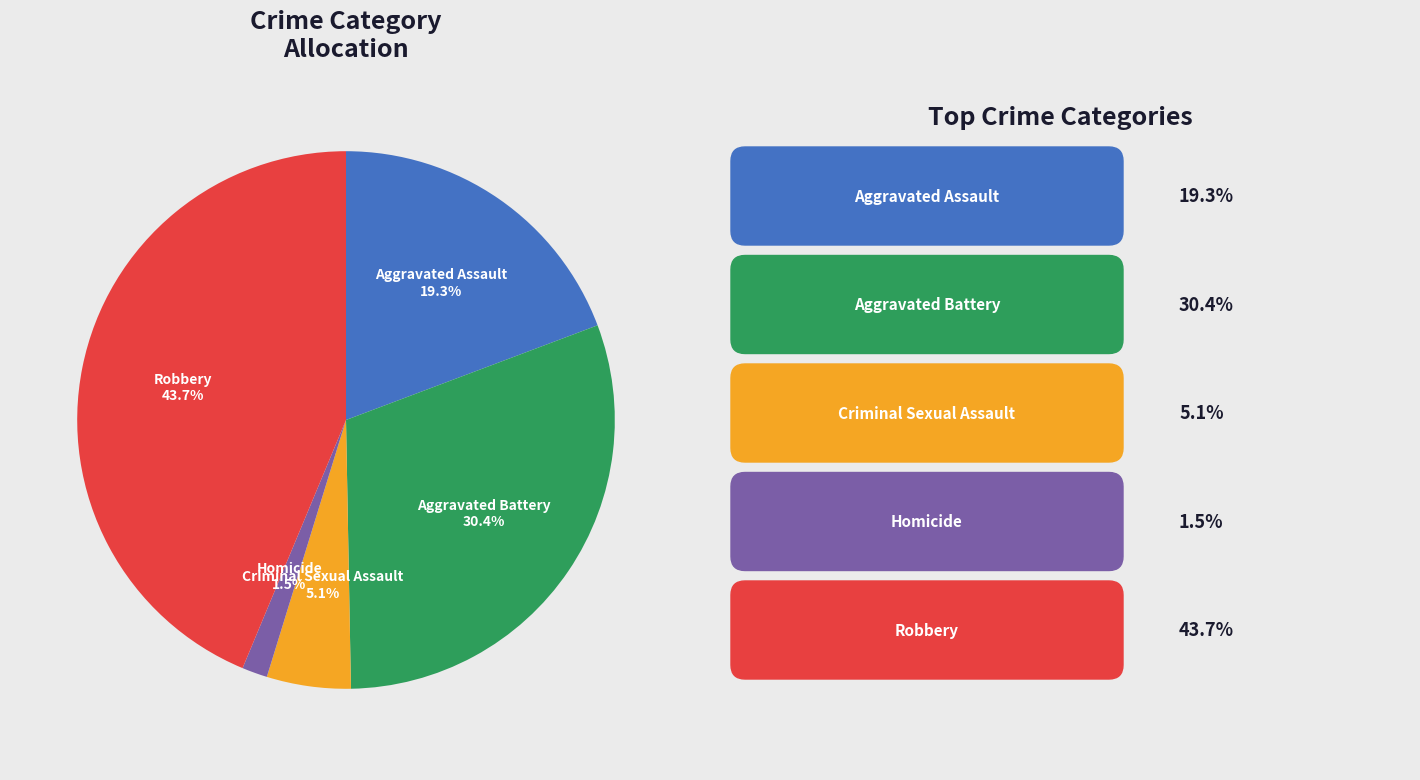

Is there a majority slice in this chart?

No